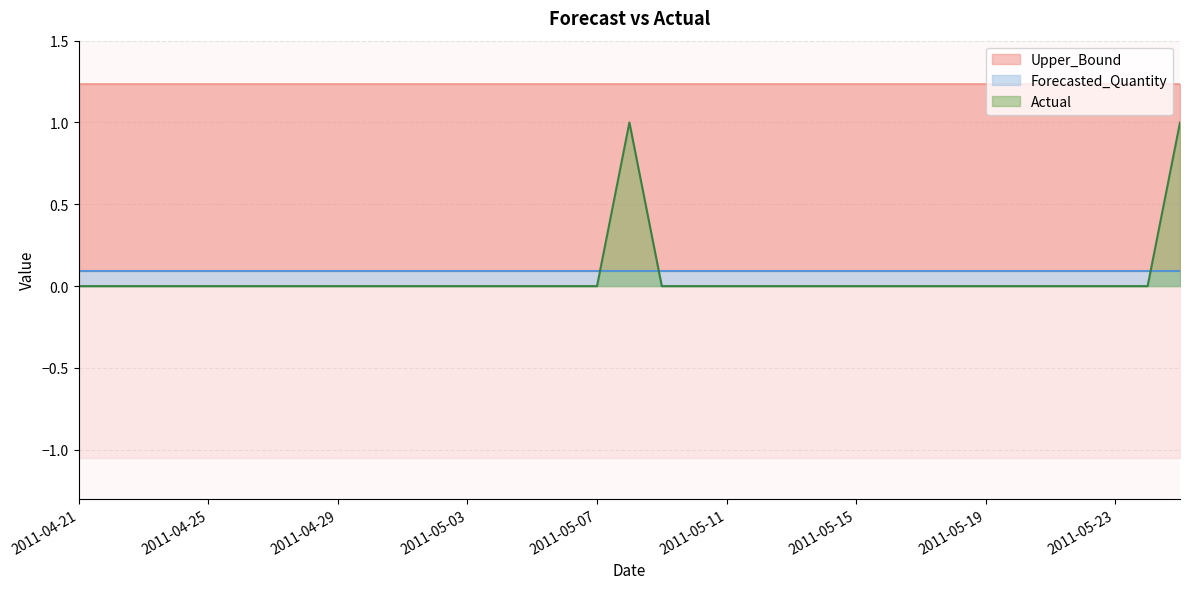

Count the number of data series in this chart.

3